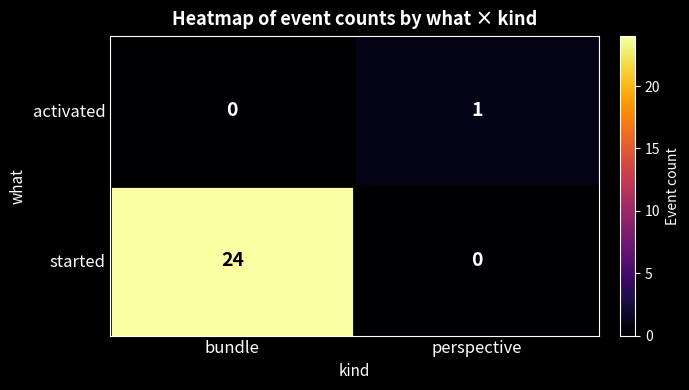

At which category is the sum across all series the highest?

bundle